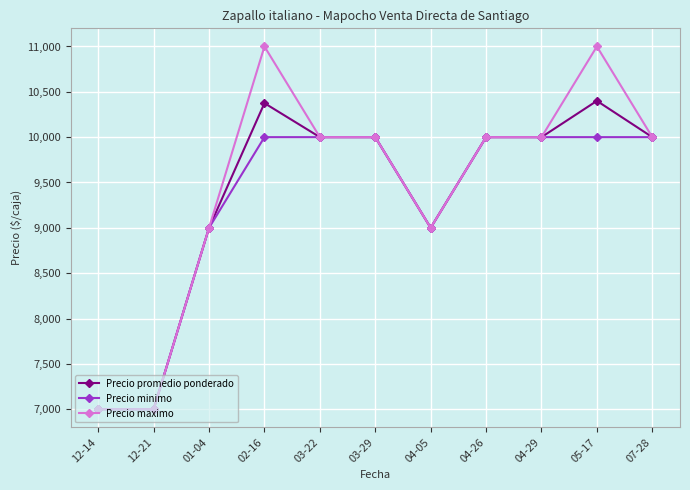

The Precio promedio ponderado series shows 2311 at 01-04. True or false?

False